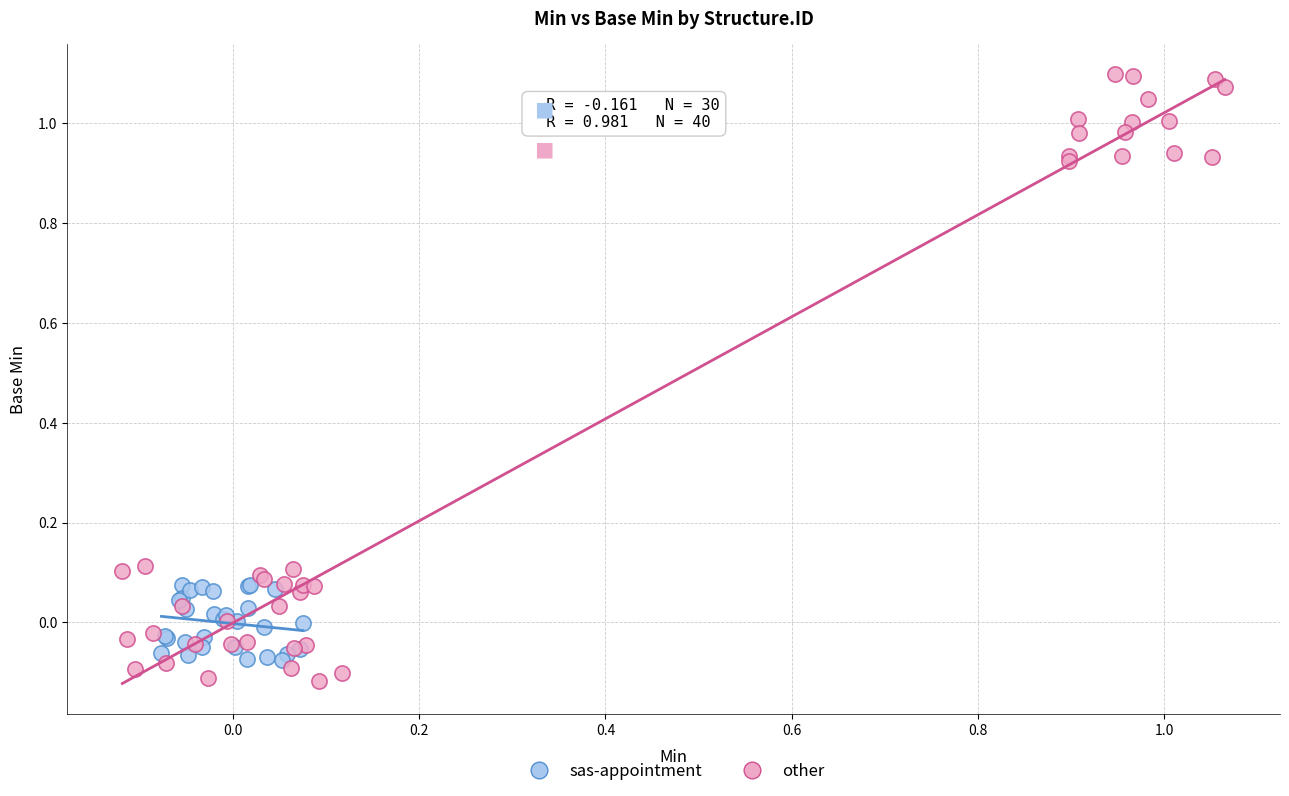

Which series contains the highest Y value?

other